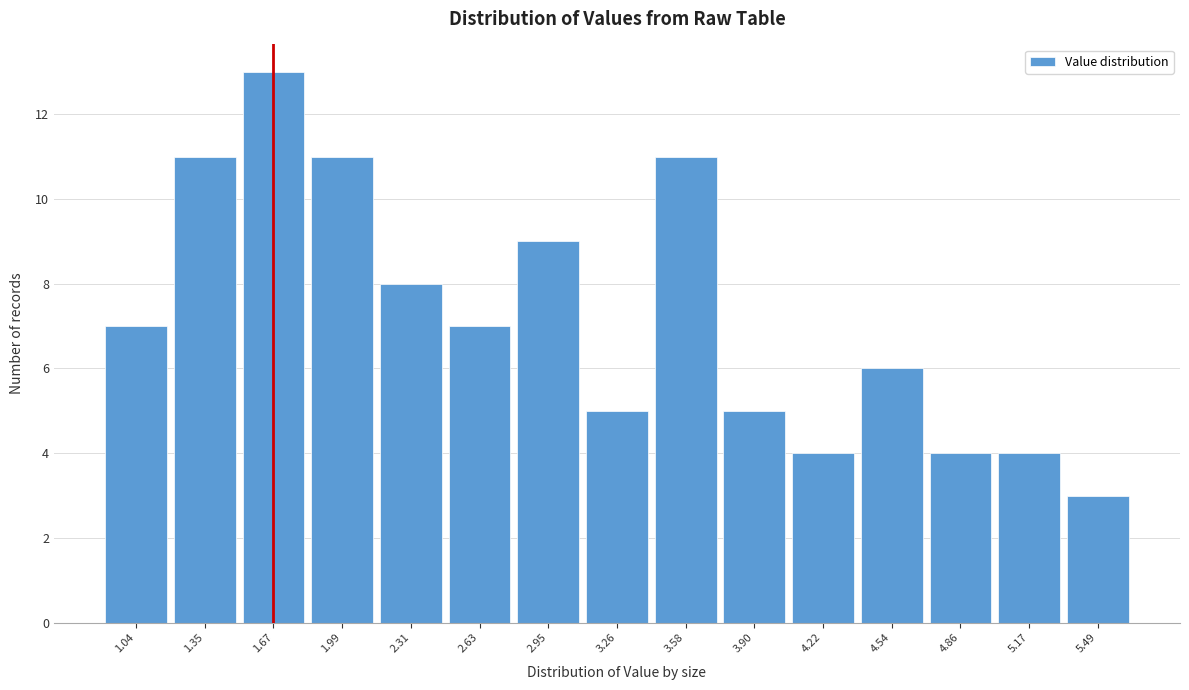

Reading left to right, what are all the values shown in this chart?

1.04=7	1.35=11	1.67=13	1.99=11	2.31=8	2.63=7	2.95=9	3.26=5	3.58=11	3.90=5	4.22=4	4.54=6	4.86=4	5.17=4	5.49=3